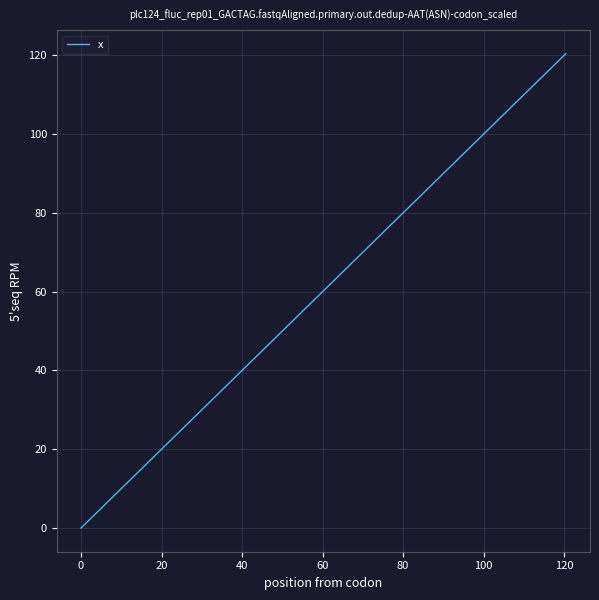

How many lines are shown in the chart?

1